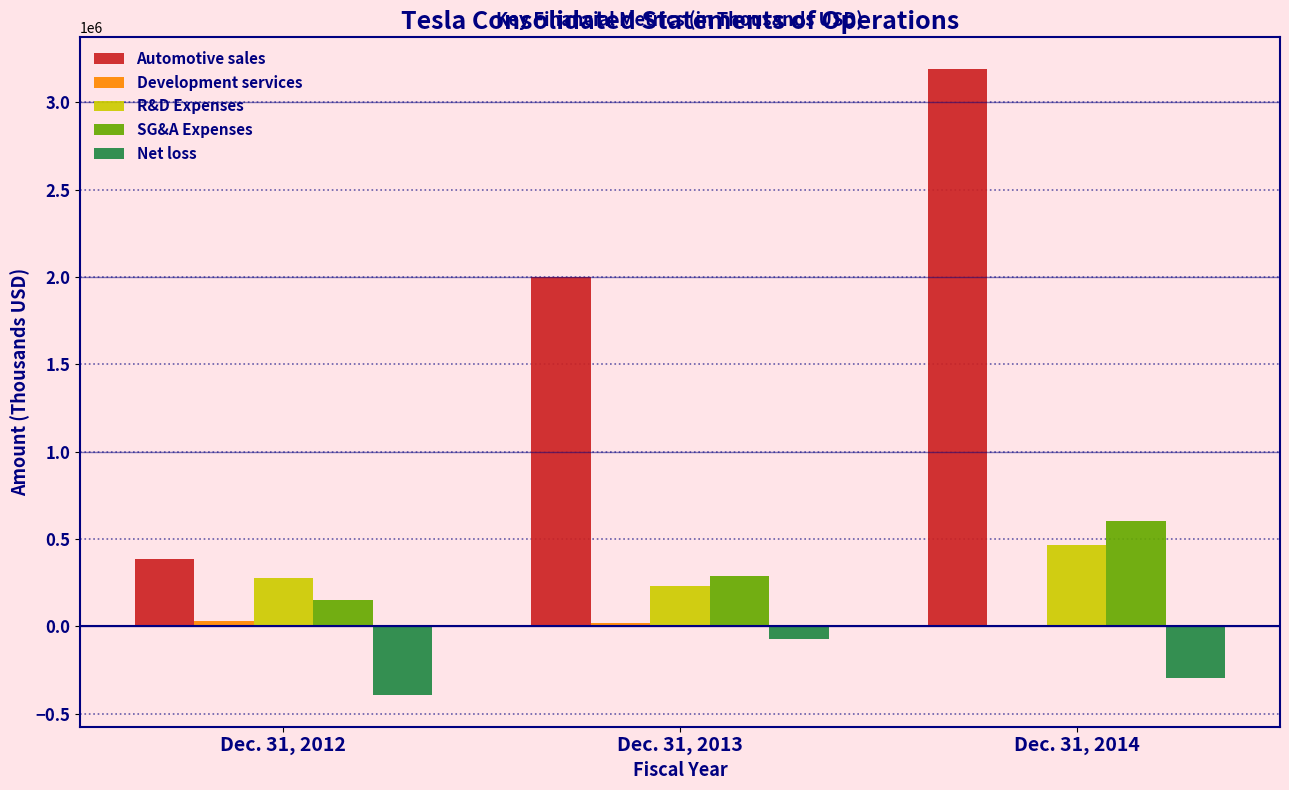

Between Dec. 31, 2013 and Dec. 31, 2014, which series saw the biggest shift?

Automotive sales